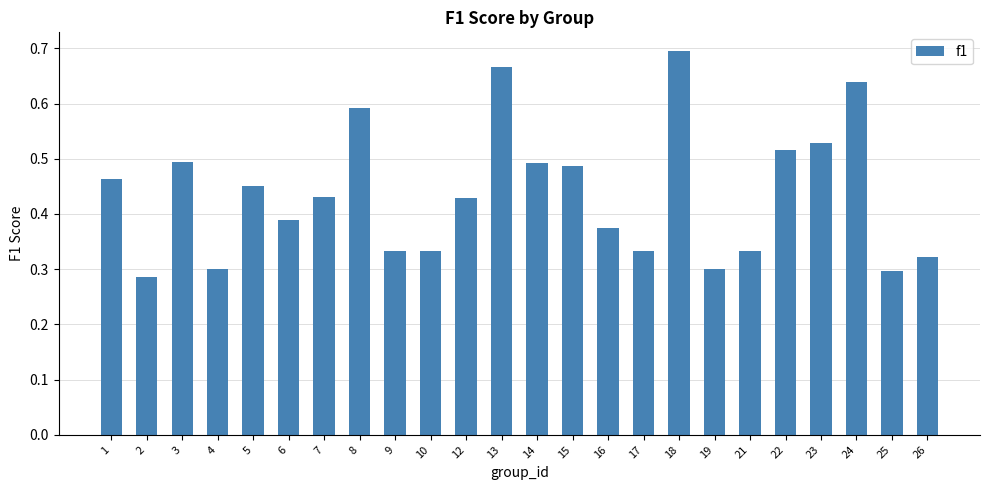

The value at 5 is 0.5. True or false?

True